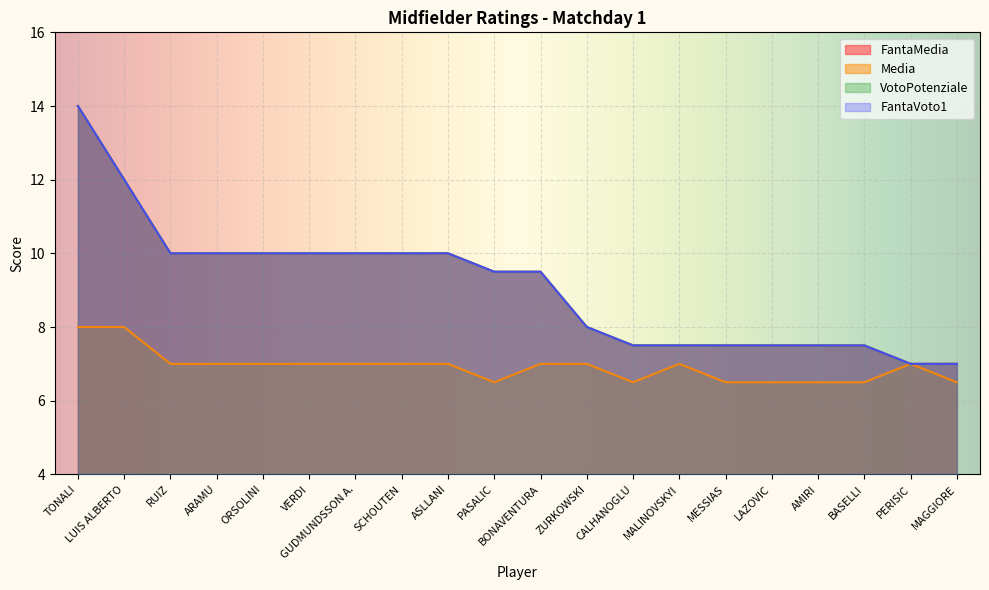

What is the value of the FantaVoto1 point at the 2nd from the left?

12.0